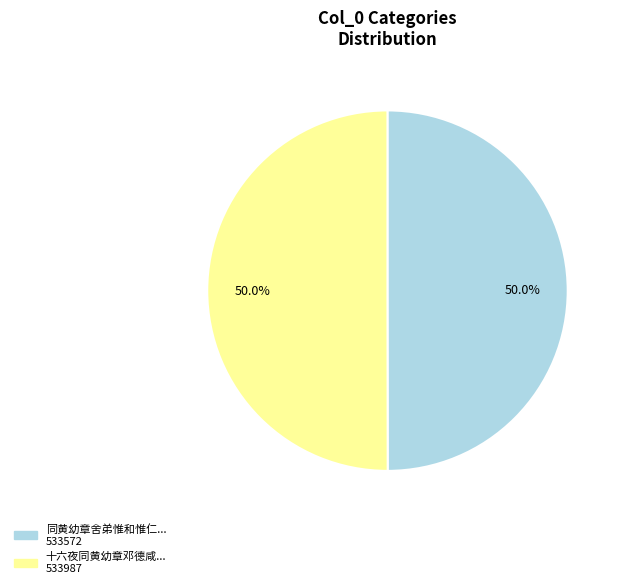

Which category has the smallest portion of the pie?

同黄幼章舍弟惟和惟仁集苏给事宅